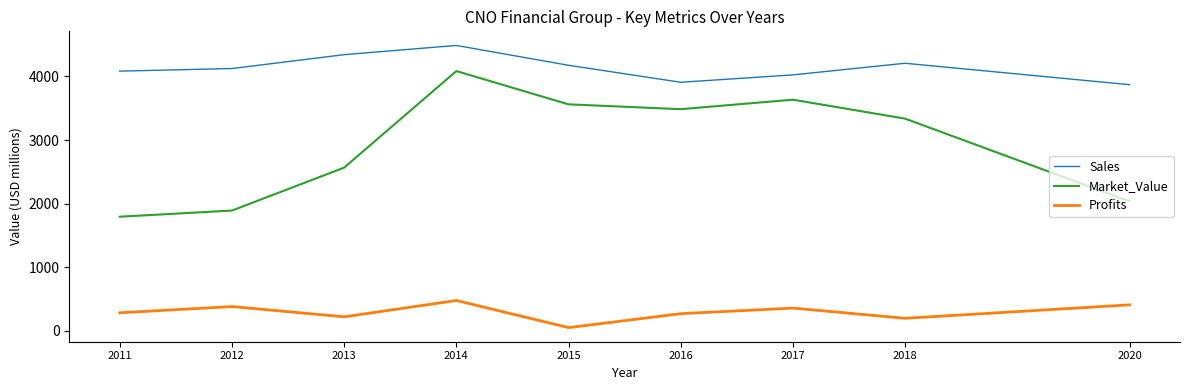

Is this an area chart (filled region under the line)?

No